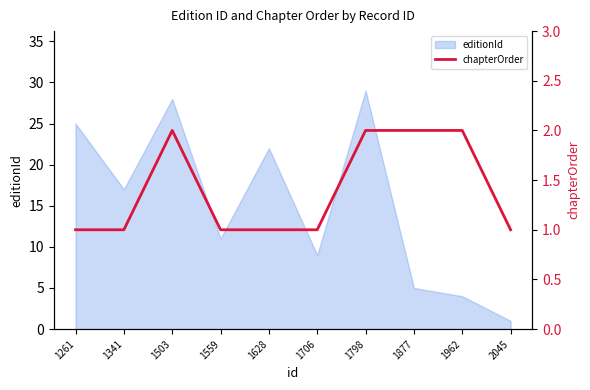

What is the maximum value for editionId?

29